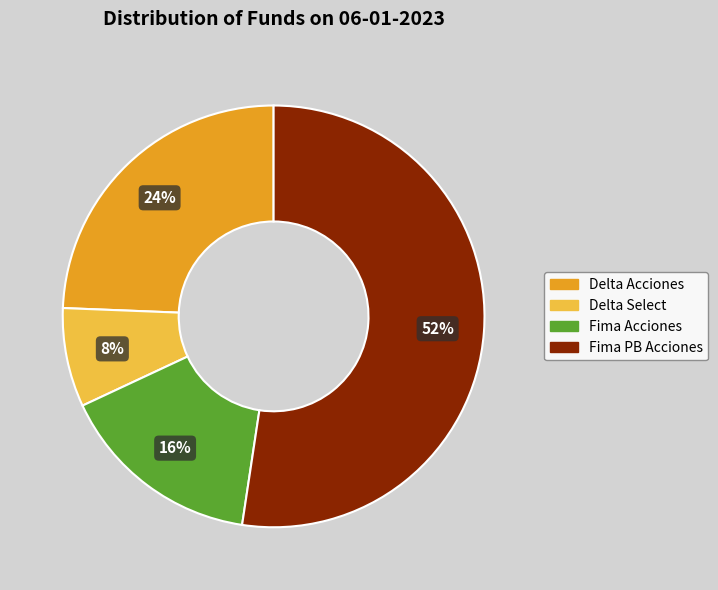

To the nearest percent, what portion does Delta Acciones represent?

24%